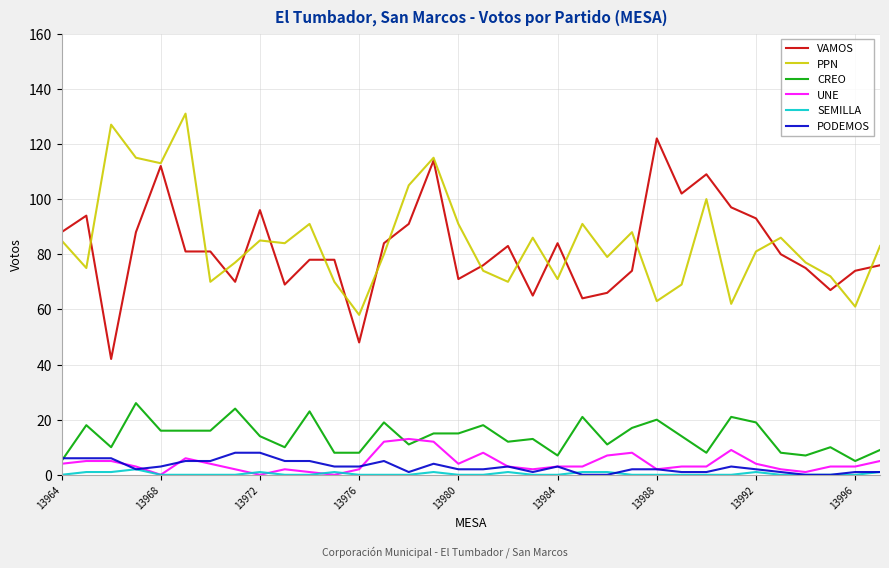

What is the lowest value of the PPN series?

58